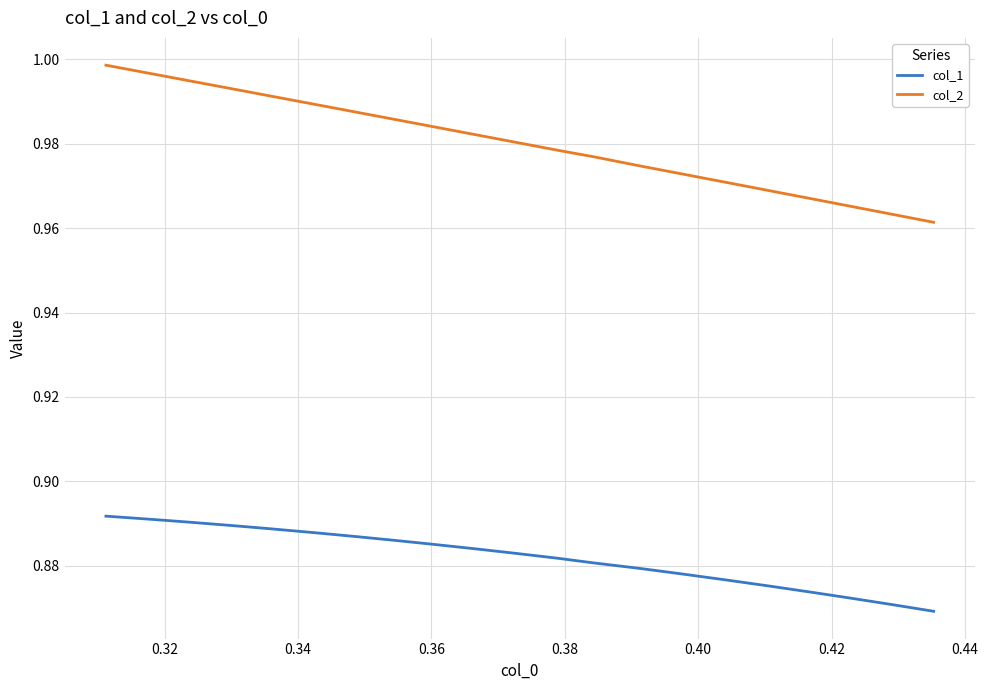

How many lines are shown in the chart?

2